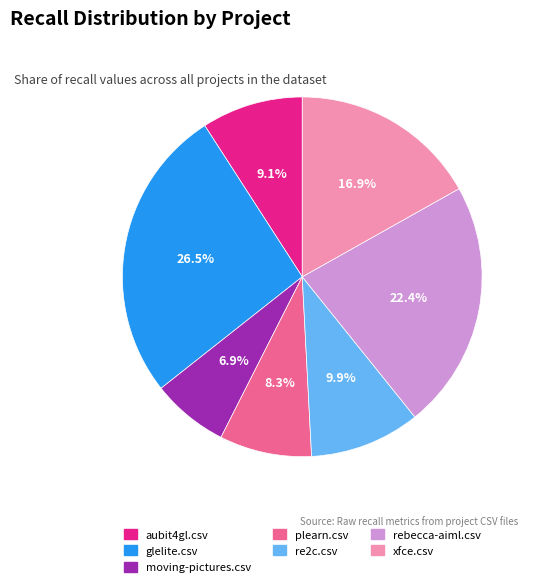

Is it true that plearn.csv is 22% of the pie?

False